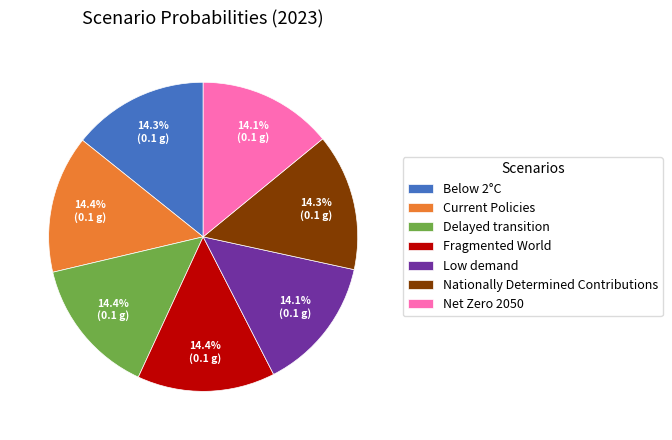

How much of the chart is everything except Net Zero 2050?

85.9%